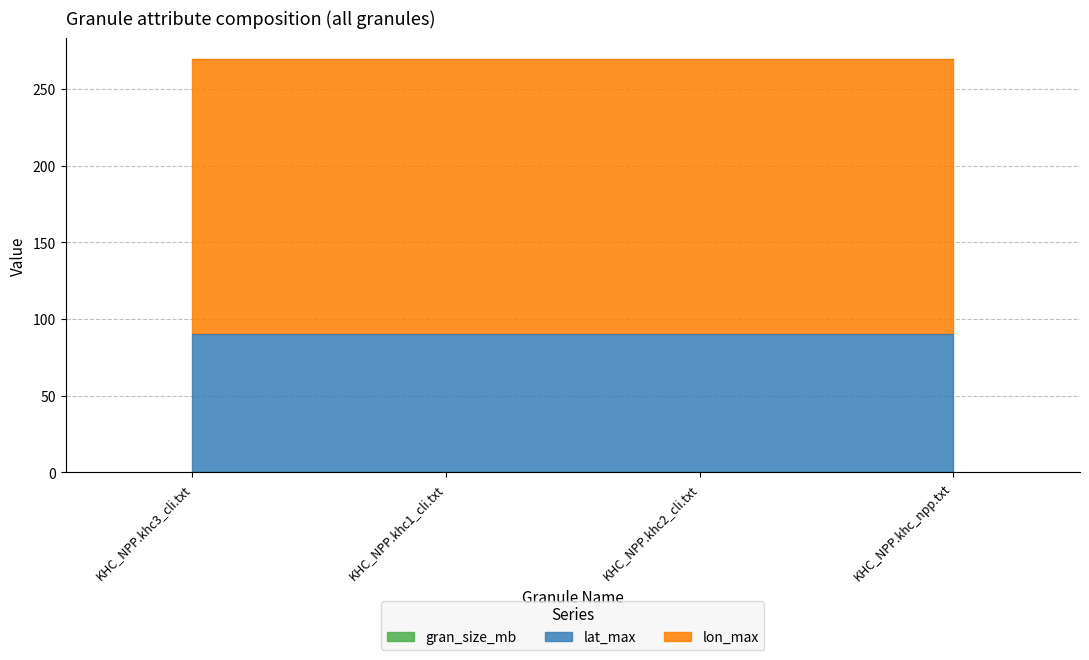

True or false: lat_max has more than 2 points higher than both neighbors.

False